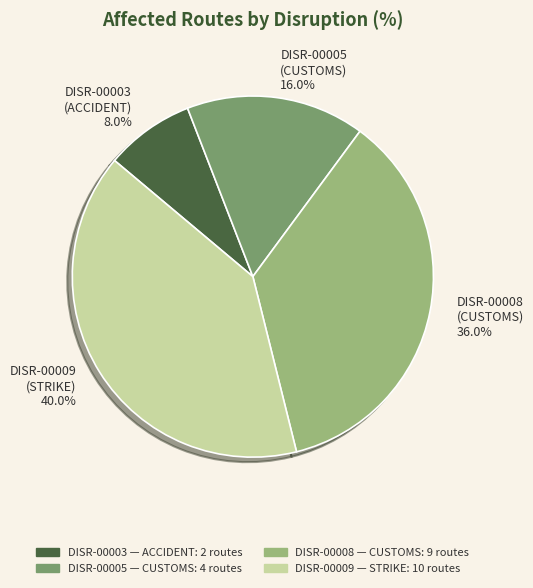

The DISR-00008 slice represents 44% of the pie. True or false?

False